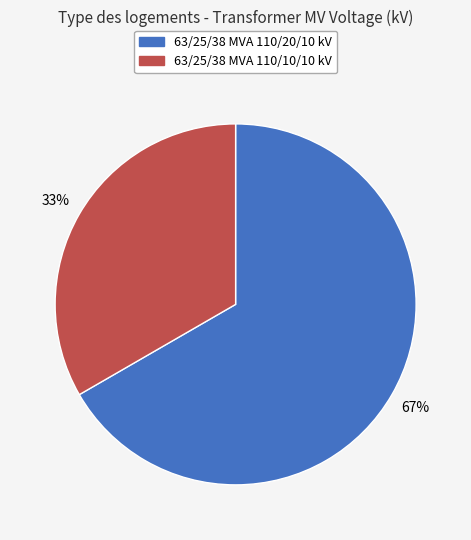

Does 63/25/38 MVA 110/20/10 kV account for over 50% of the chart?

Yes